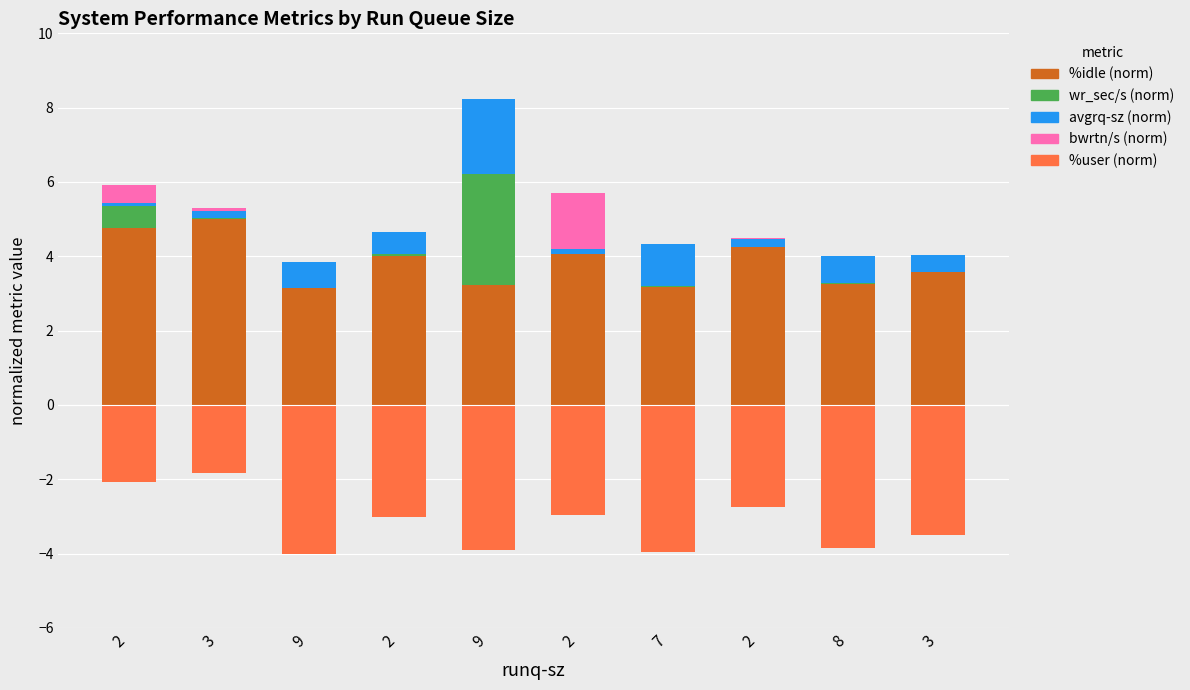

At which label does avgrq-sz (norm) reach its minimum?

2